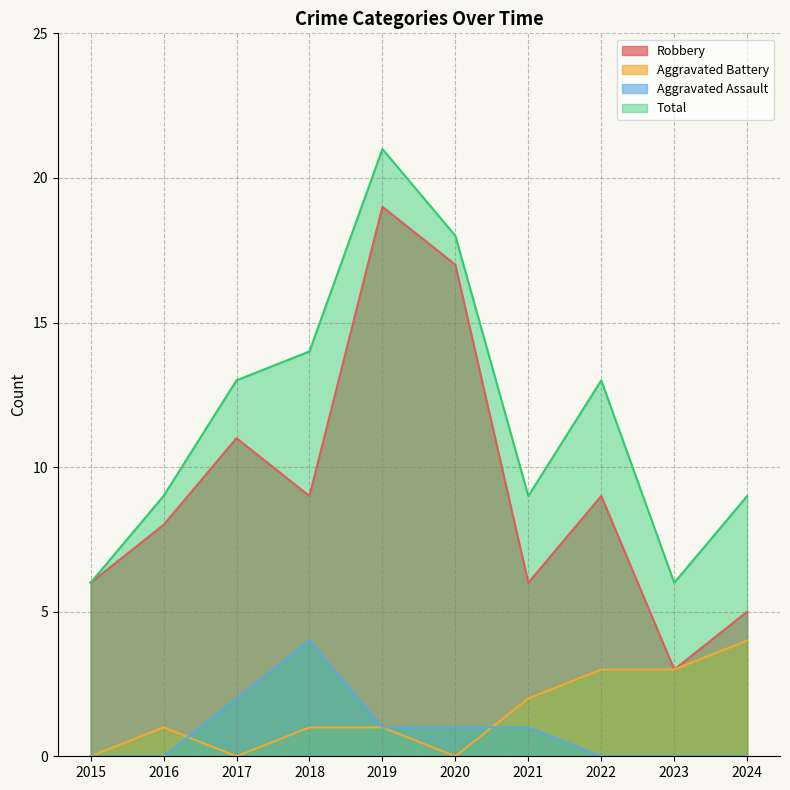

What is the value of the Total point at the 4th from the left?

14